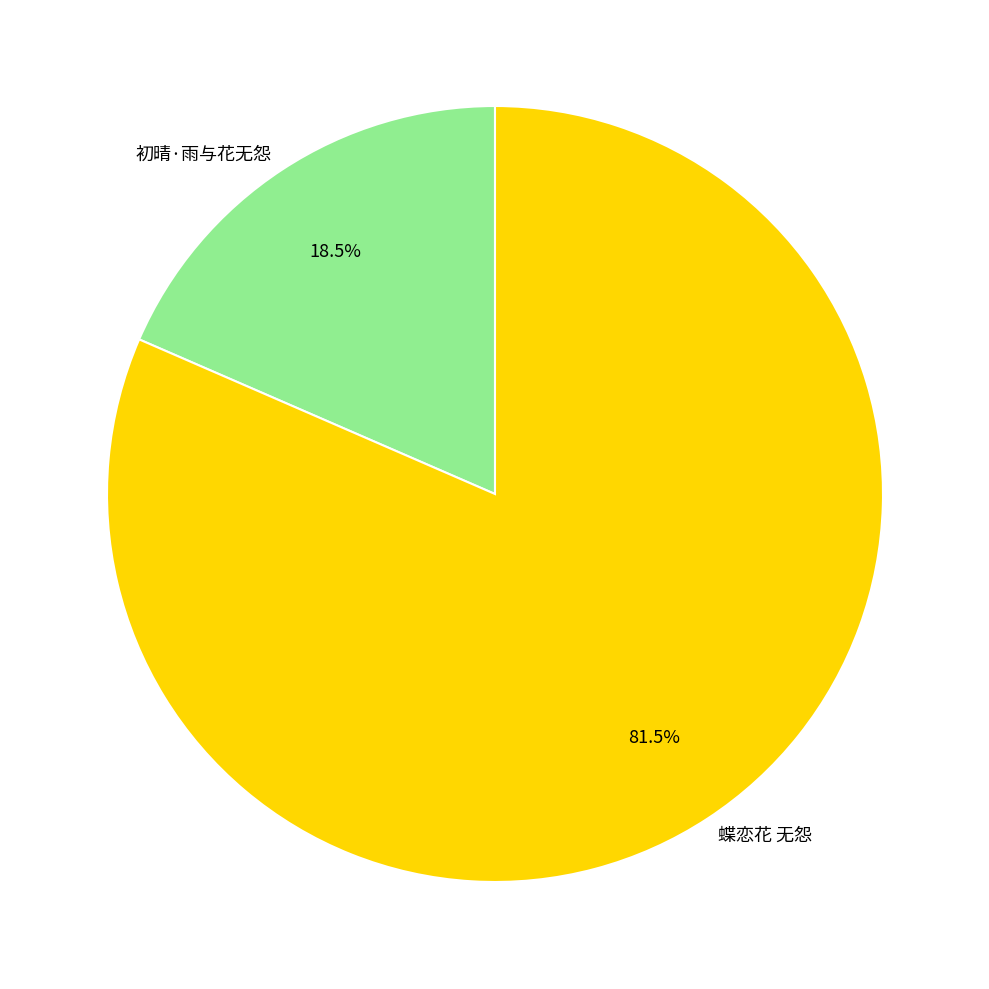

Rank the categories by value from lowest to highest.

初晴·雨与花无怨, 蝶恋花 无怨